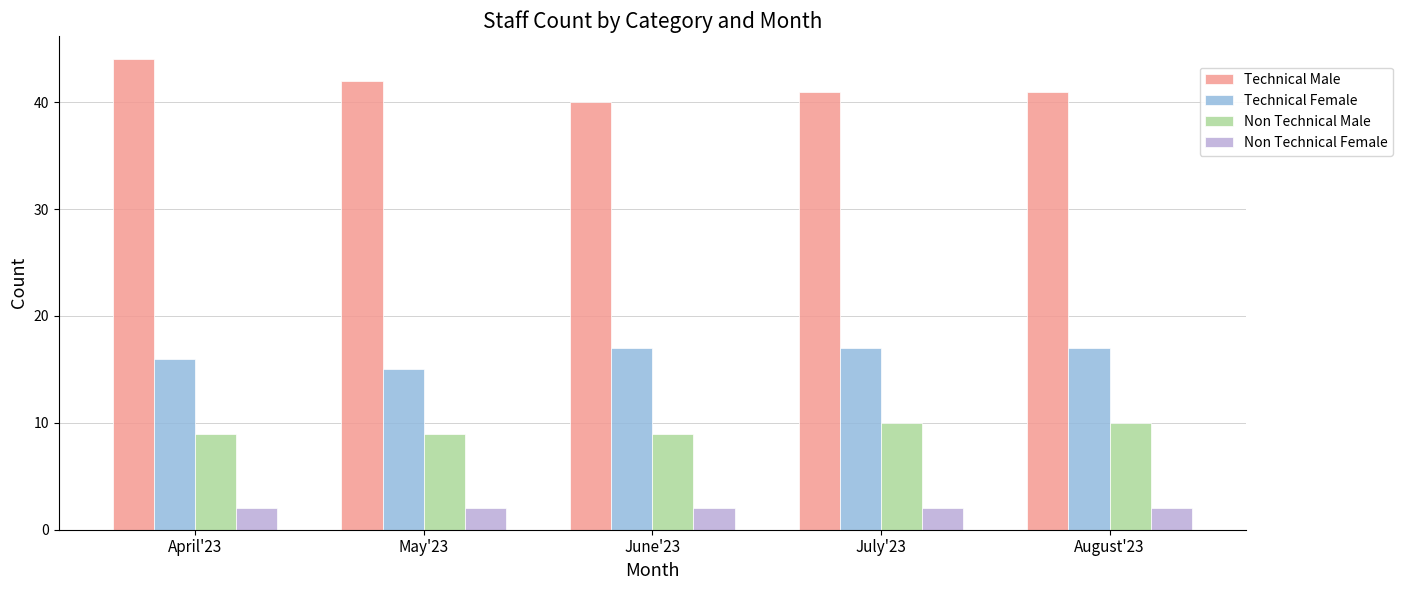

The Non Technical Male series shows 14 at August'23. True or false?

False